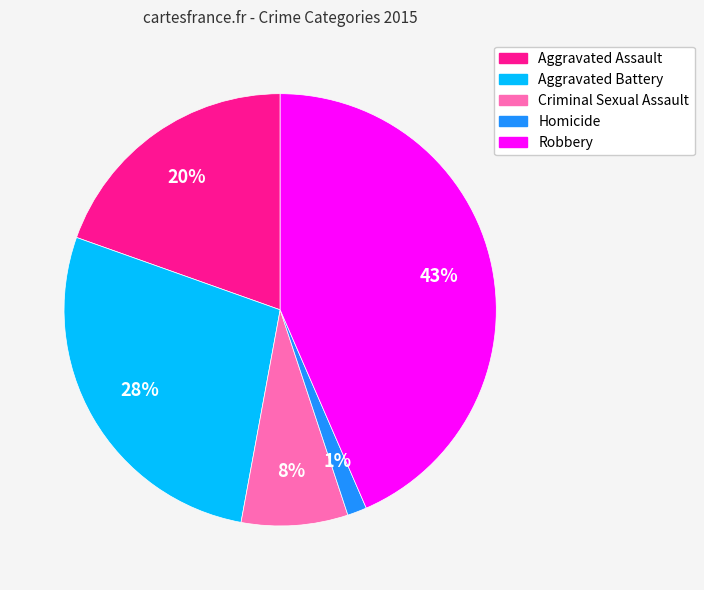

Do Aggravated Assault and Aggravated Battery together represent more than half of the pie?

No